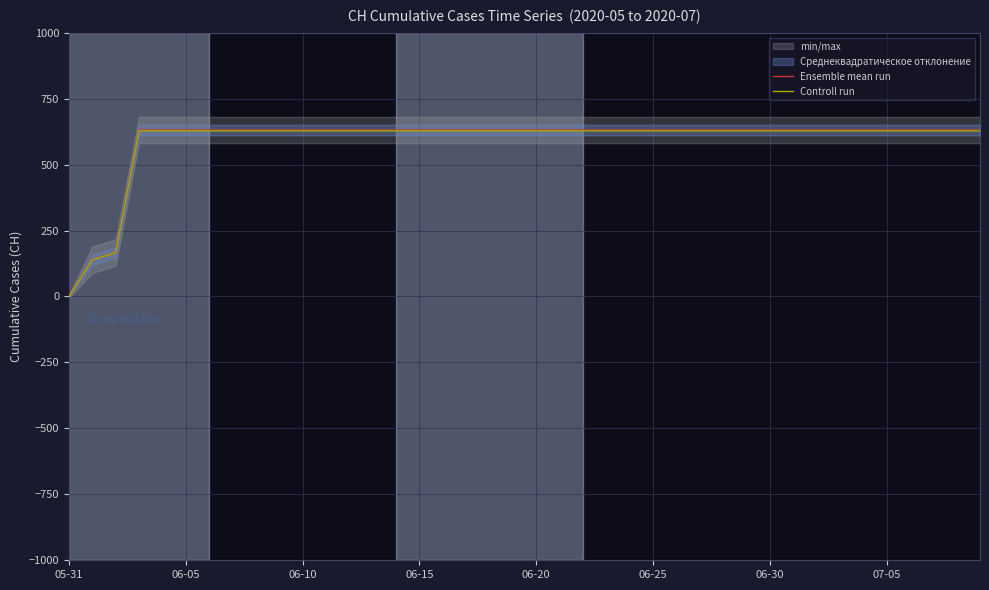

Rank the series by their maximum value, from lowest to highest.

Controll run, Ensemble mean run